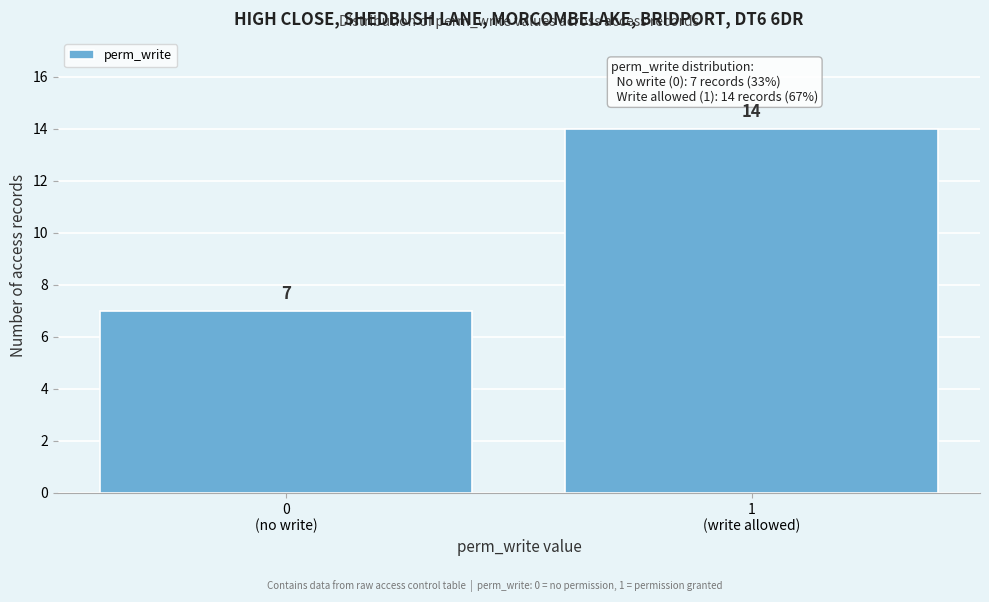

Reading right to left, extract all data points from this chart.

14	7